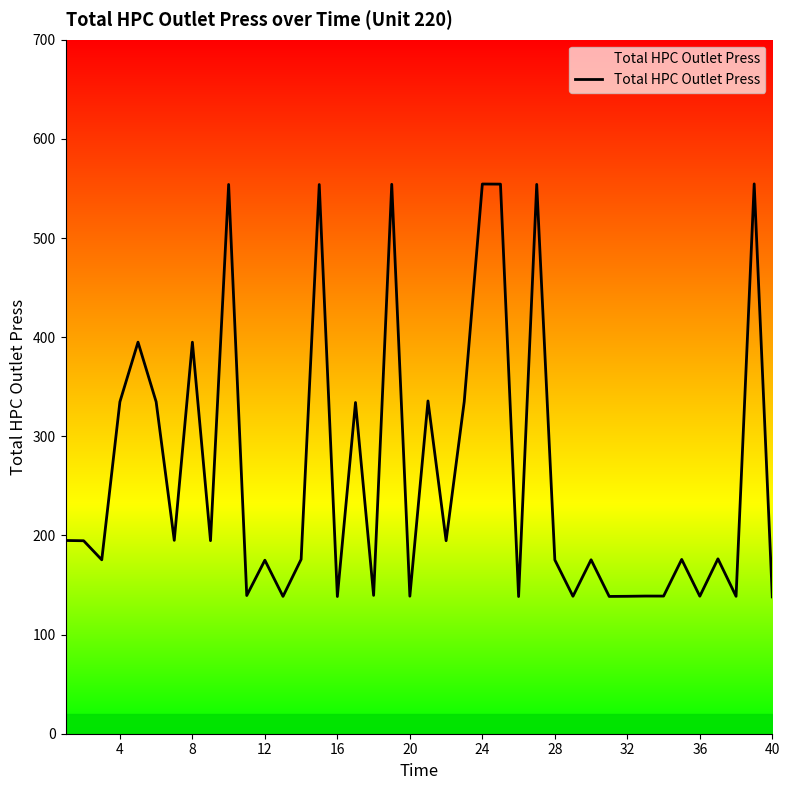

Does the chart have visible grid lines?

No